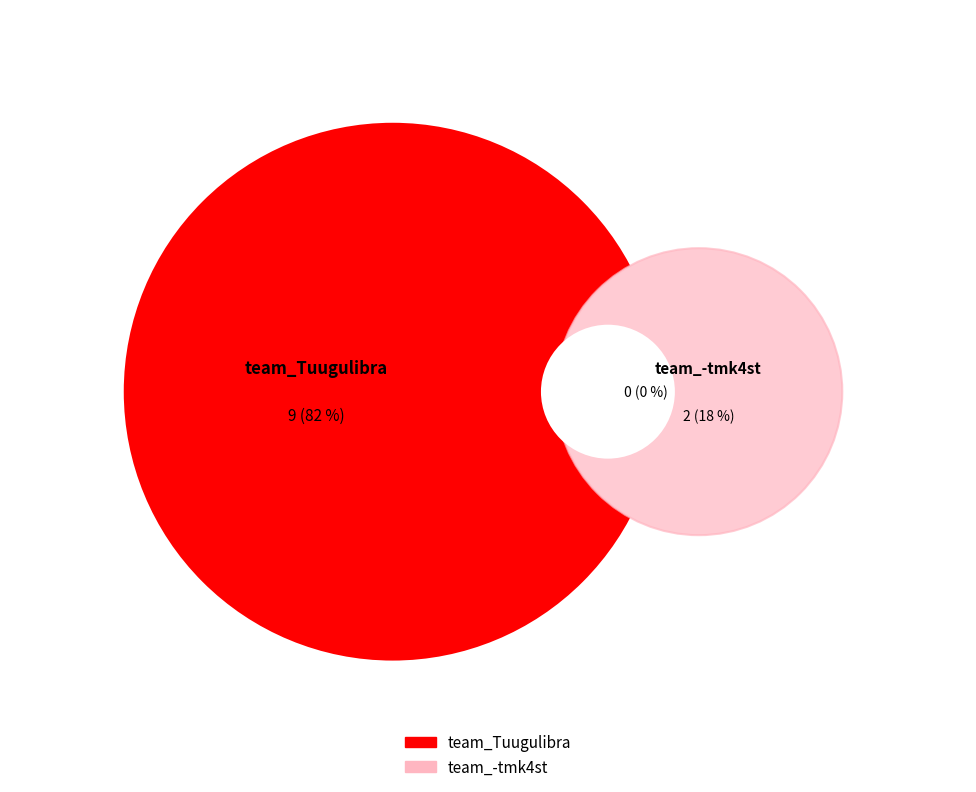

What percentage is NOT represented by team_Tuugulibra?

18.2%